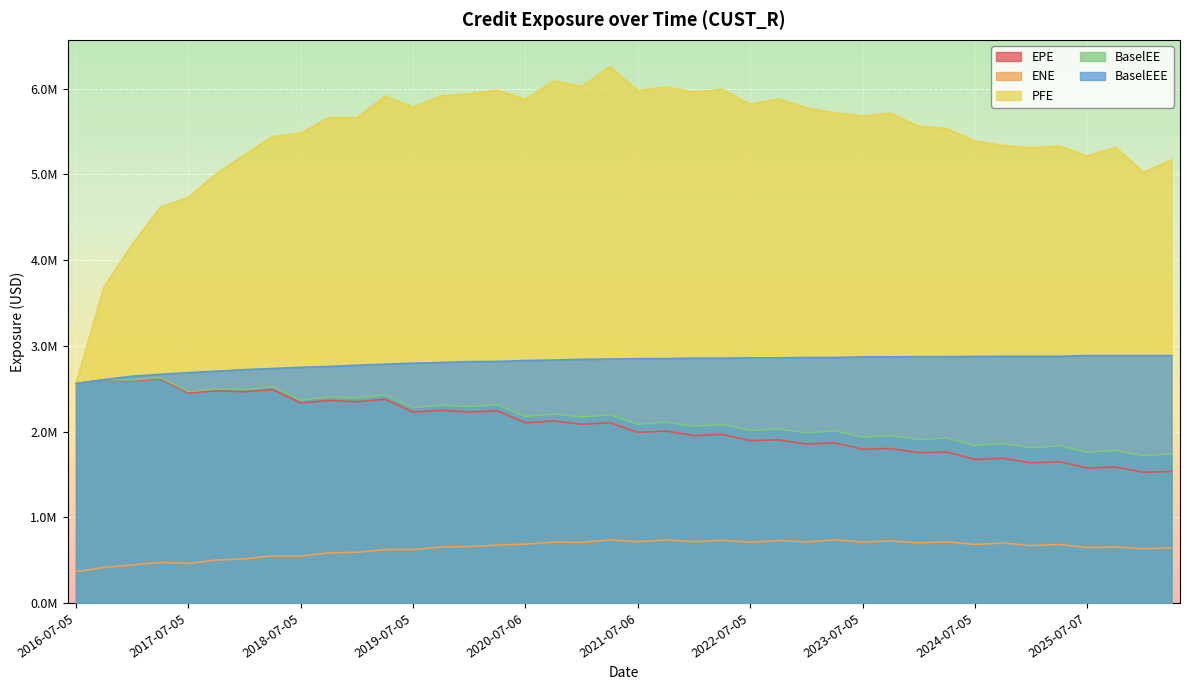

True or false: ENE has more than 1 interior local peaks.

True